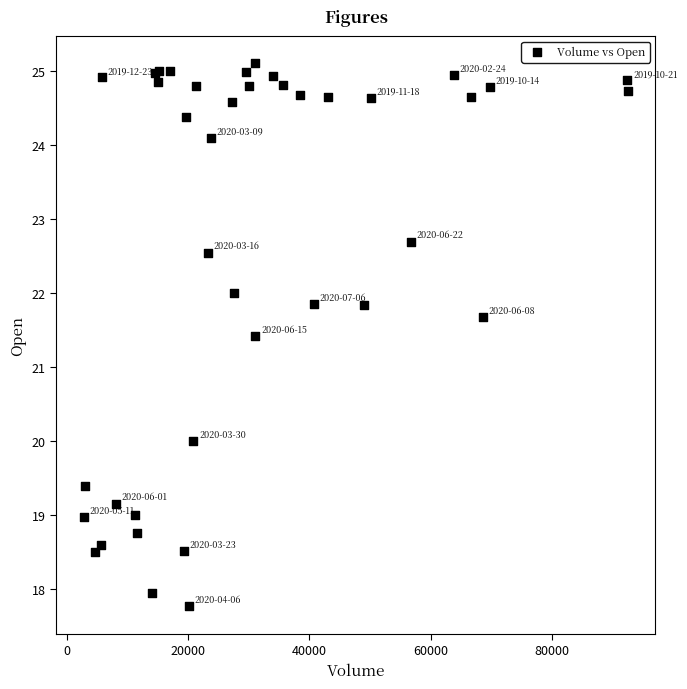

What Y value in the scatter plot is closest to 21?

21.4